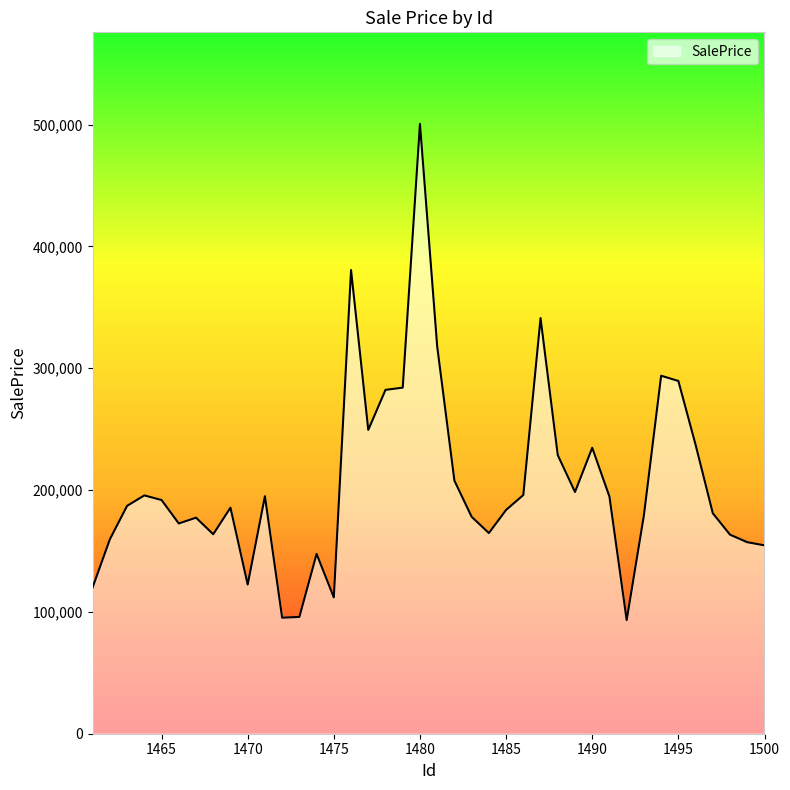

What is the maximum value shown in the chart?

500635.1